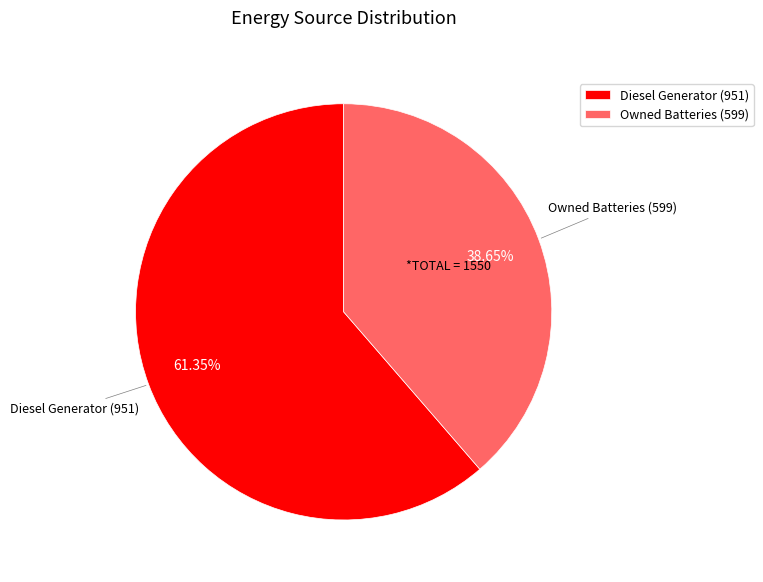

Which category accounts for the majority?

Diesel Generator (951)